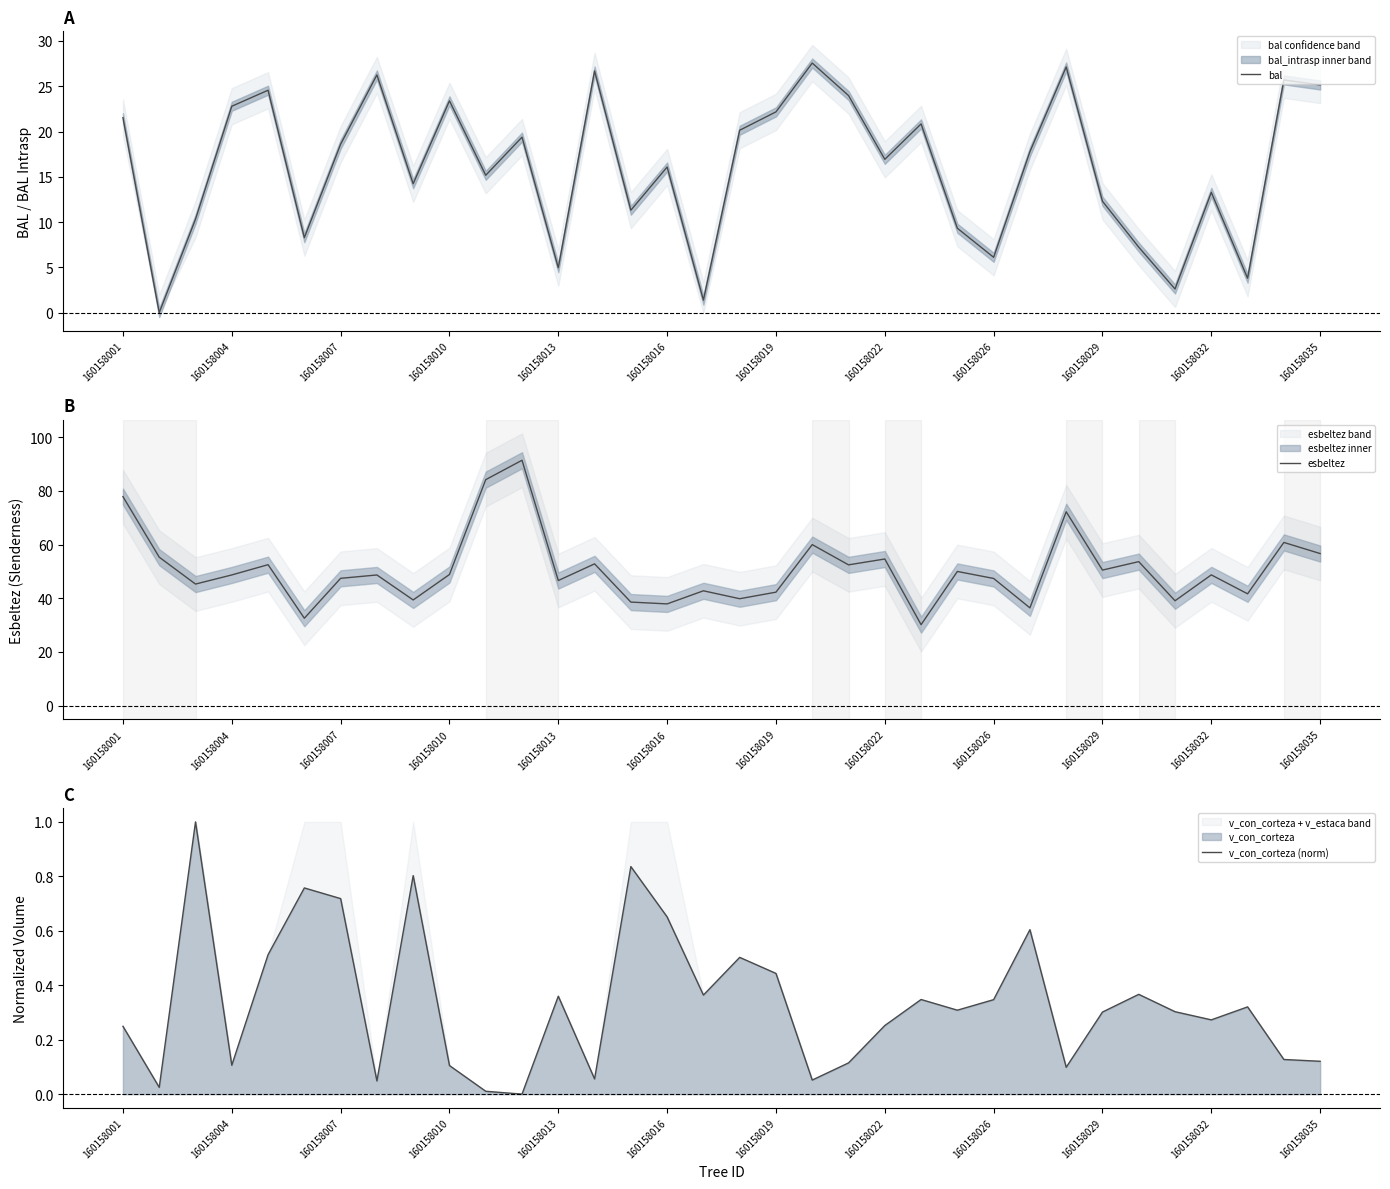

What is the maximum value for bal?

27.6